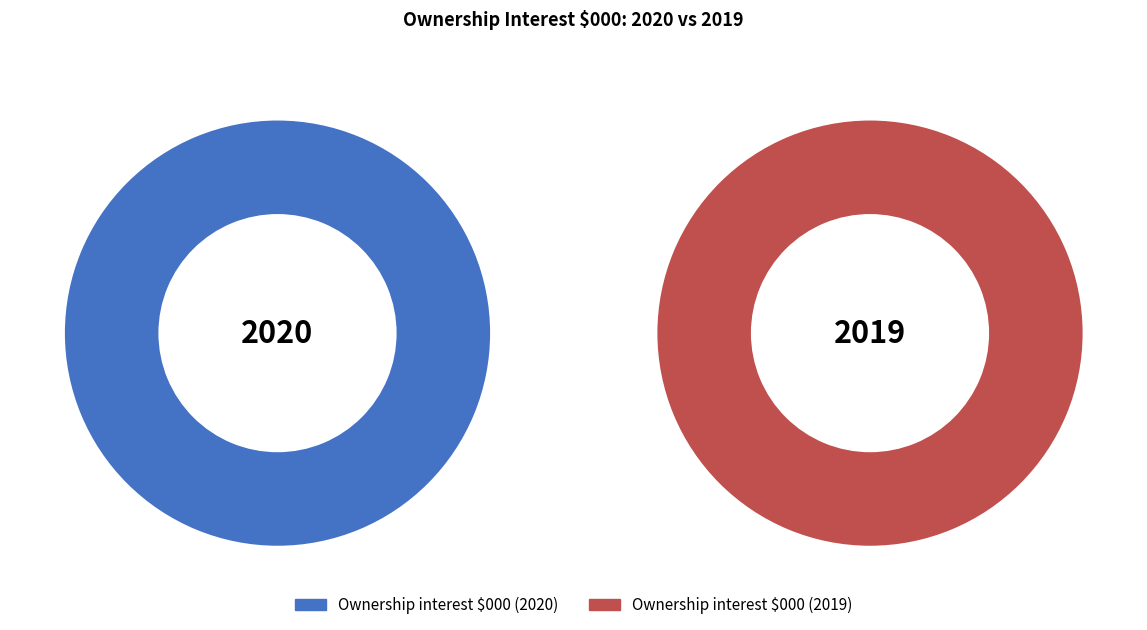

What is the change in value from 2020 to 2019?

+6863